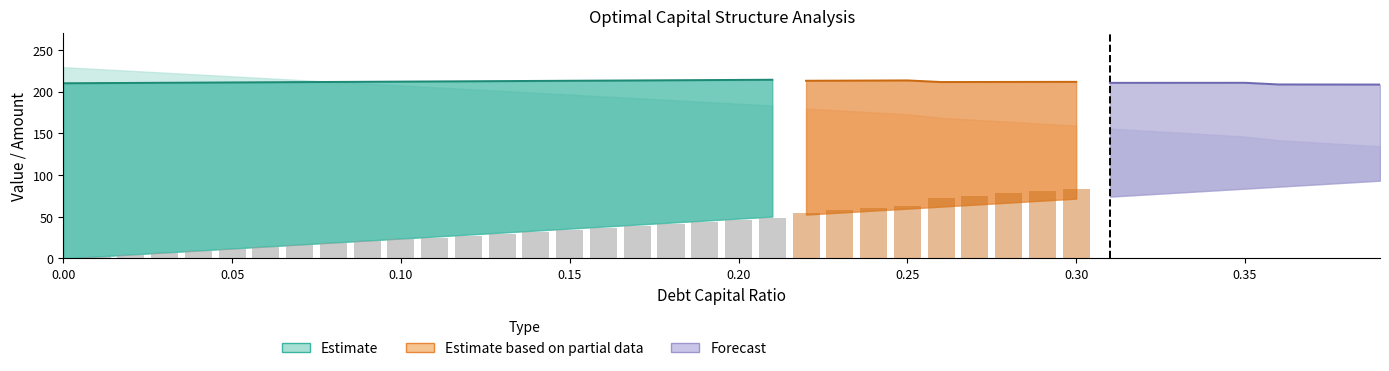

True or false: debt_capital has a value of 0.1 at 21.

False